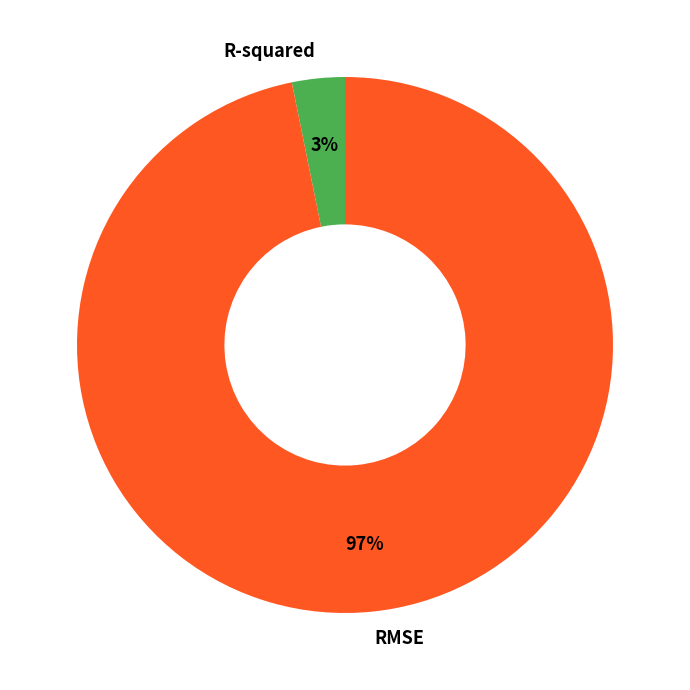

How many slices are in this pie chart?

2